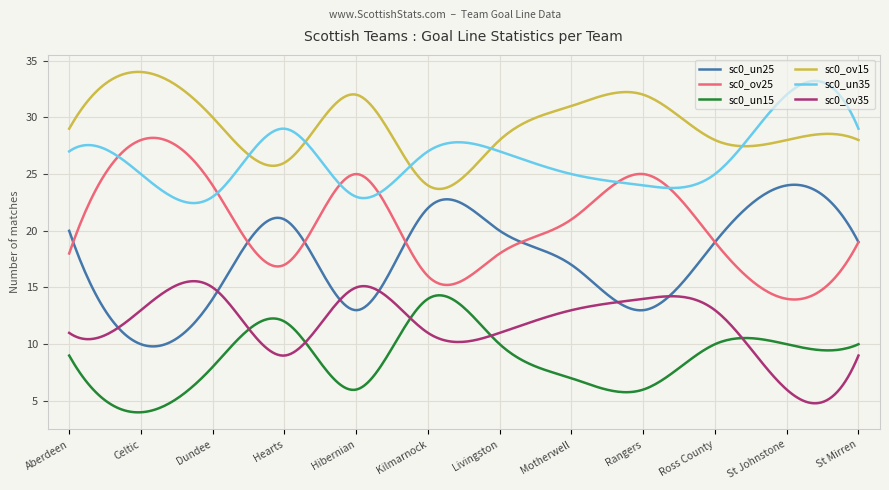

What is the smallest value displayed?

4.0